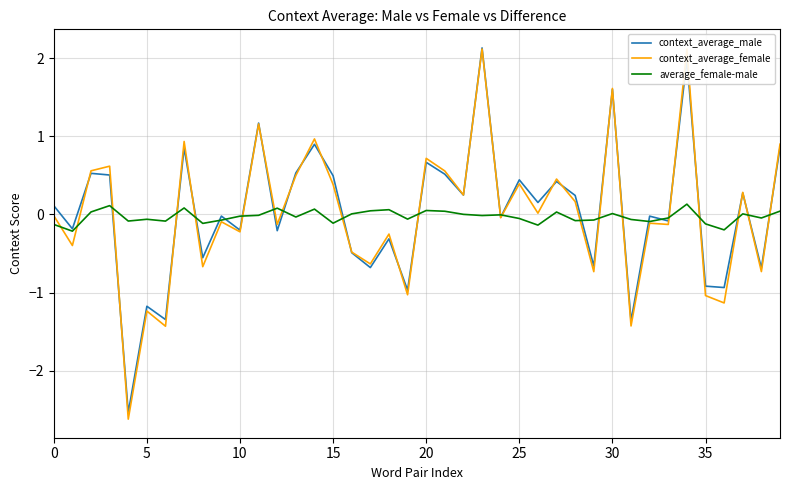

What is the minimum value shown in the chart?

-2.6